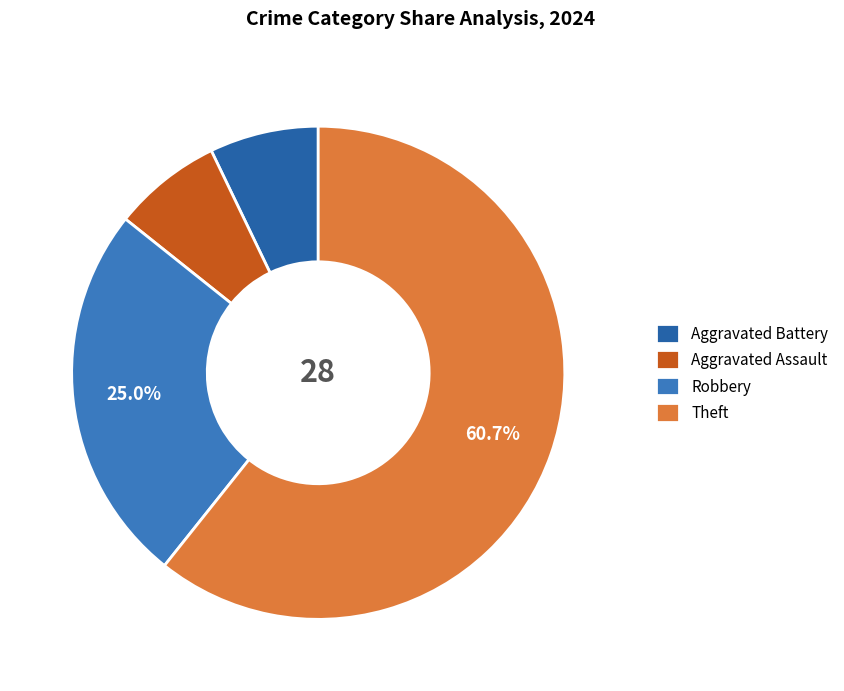

What is the smallest slice in the pie chart?

Aggravated Battery